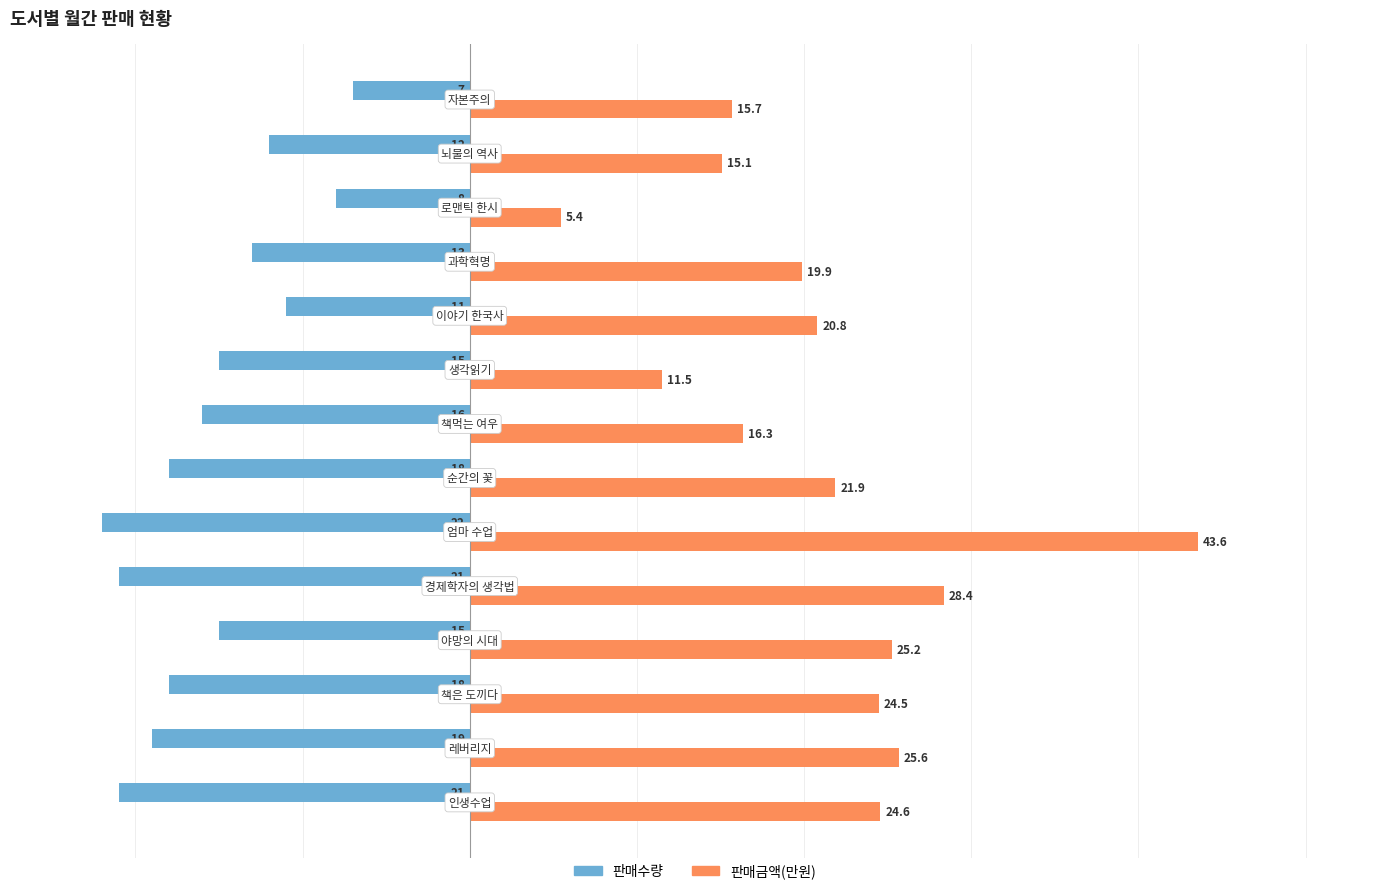

What is the lowest value of the 판매금액(만원) series?

5.4